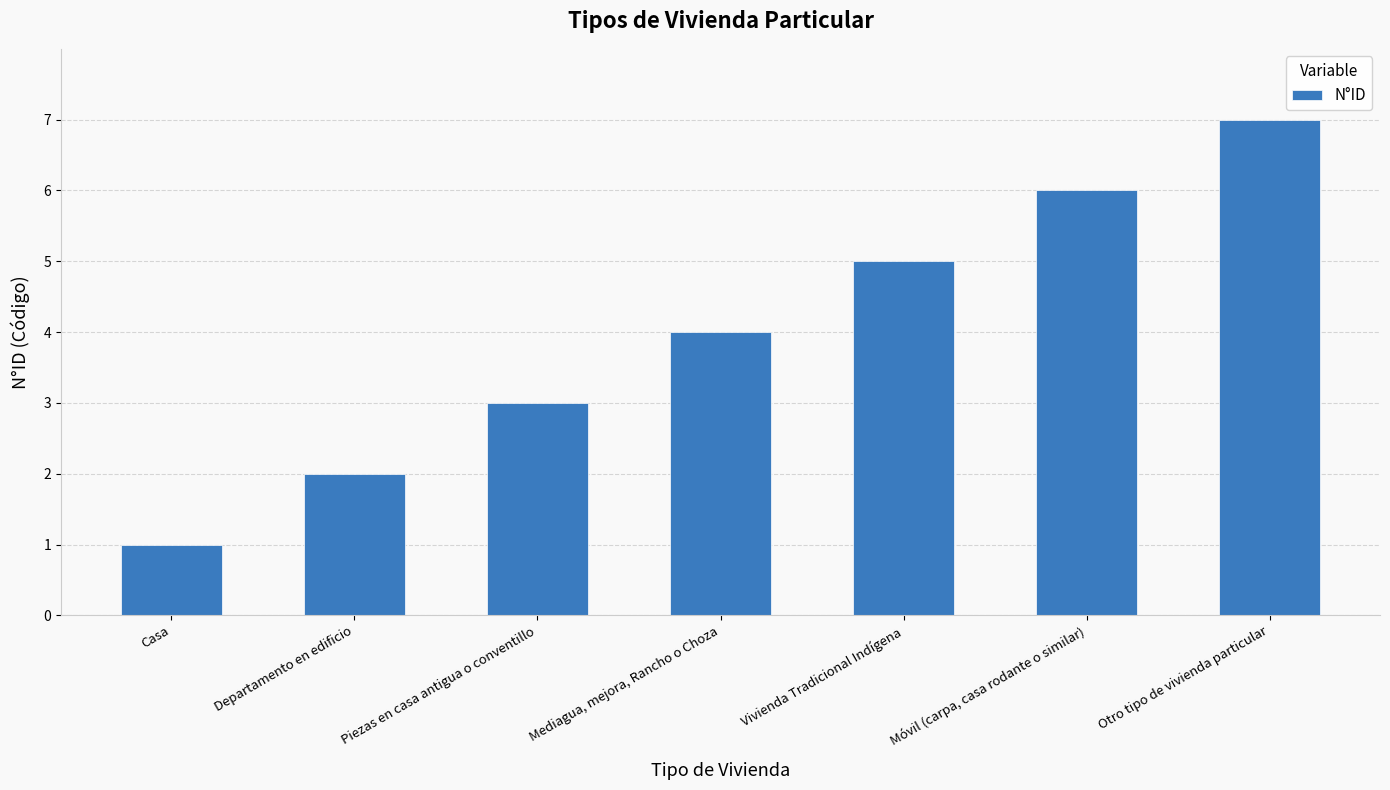

Reading left to right, what are all the values shown in this chart?

1	2	3	4	5	6	7